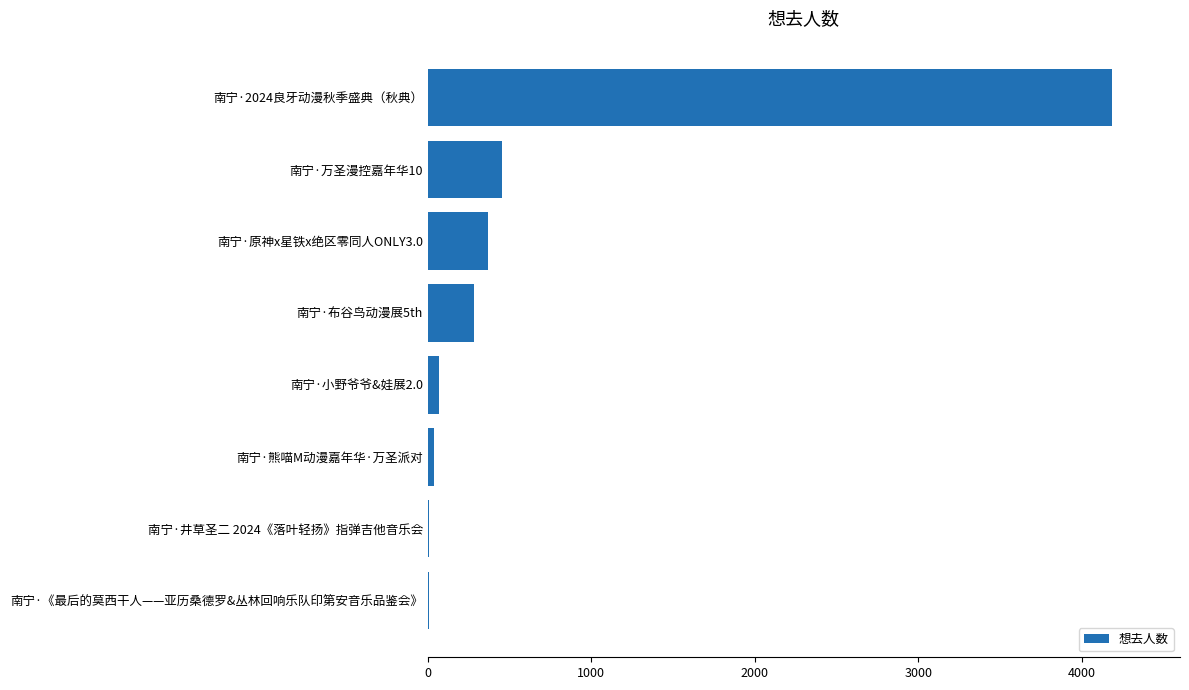

What is the maximum value shown in the chart?

4181